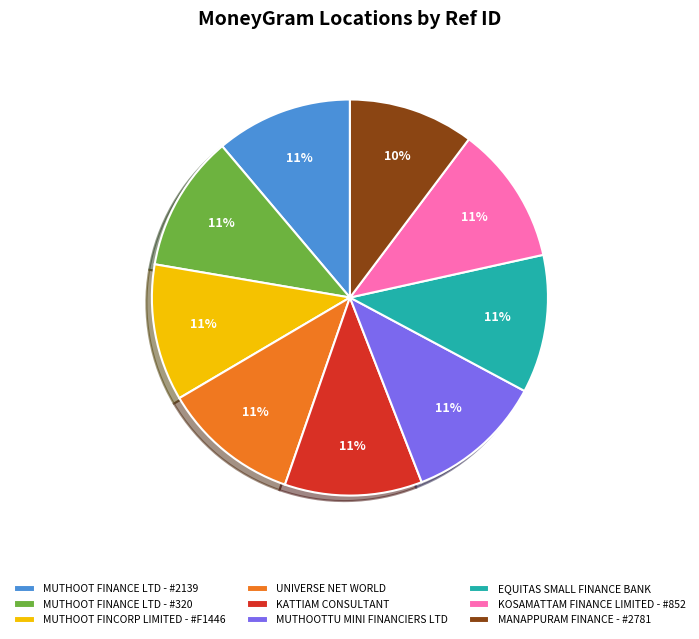

What percentage is the UNIVERSE NET WORLD slice, to the nearest percent?

11%